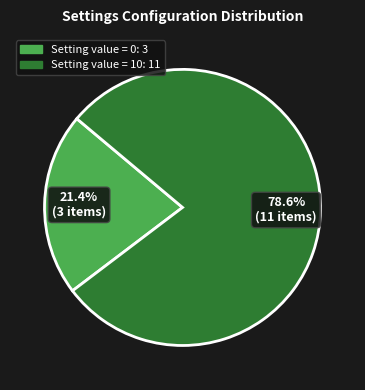

Does any single category account for the majority?

Yes